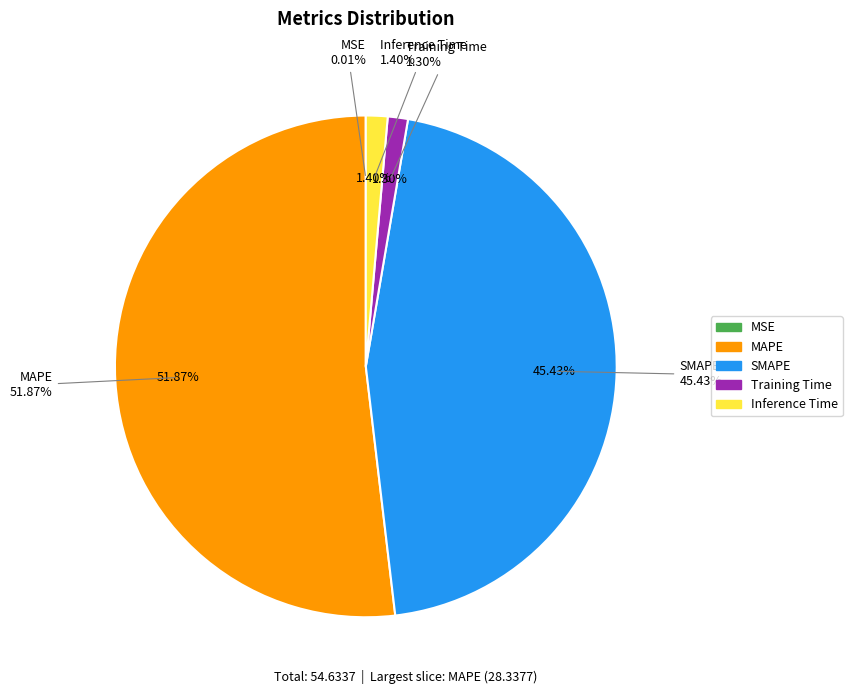

Combined, what portion of the pie is Inference Time and Training Time?

2.7%